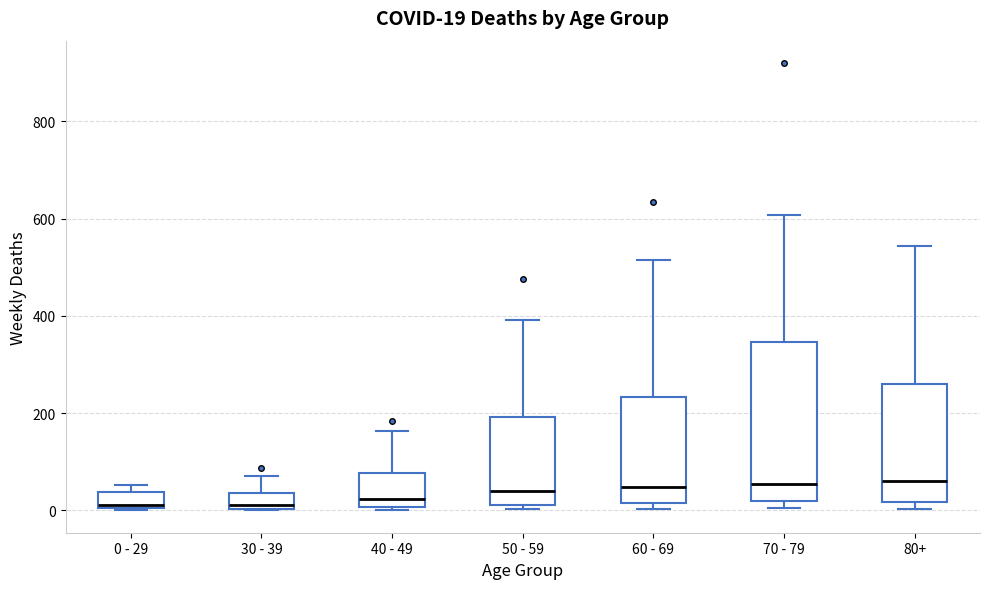

Which box is the tallest, from its lower edge to its upper edge?

70 - 79